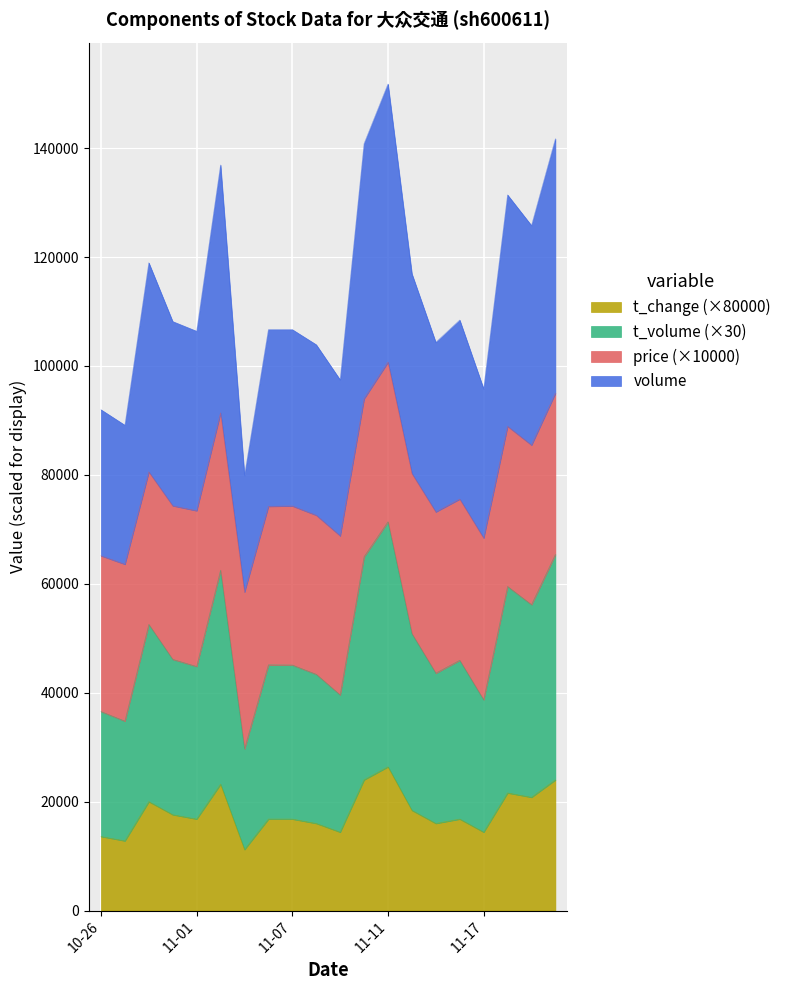

What is the difference between the maximum and second lowest values in the t_change series?

13600.0